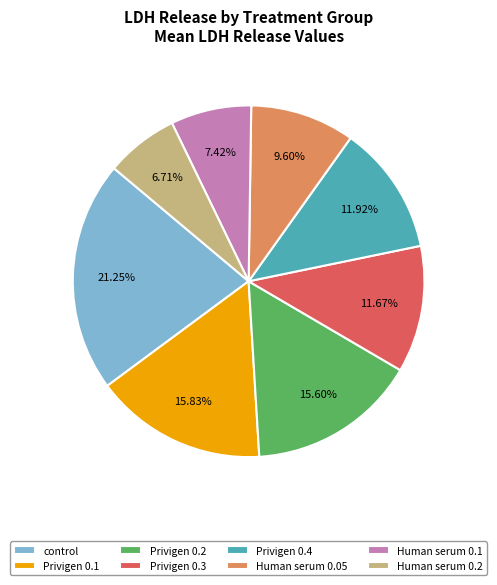

Is the sum of Privigen 0.2 and Human serum 0.2 greater than half?

No